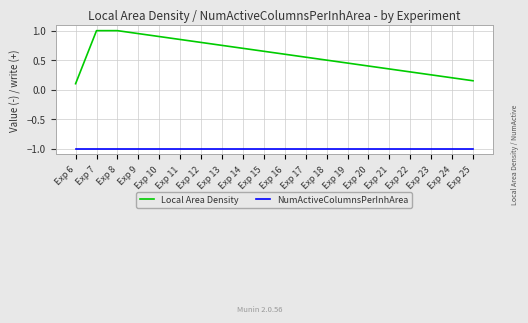

What is the maximum value for NumActiveColumnsPerInhArea?

-1.0